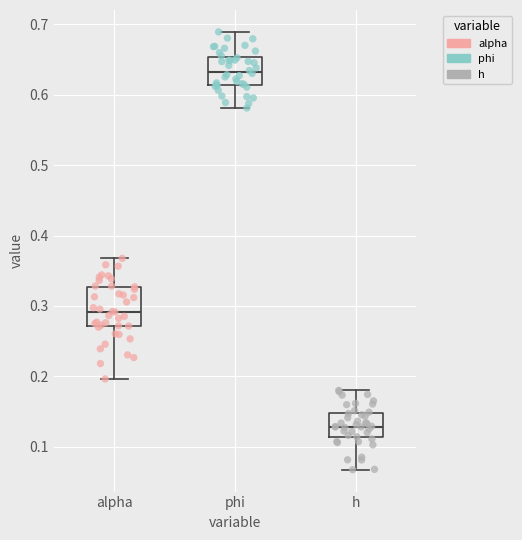

Which box's median line is the highest?

phi